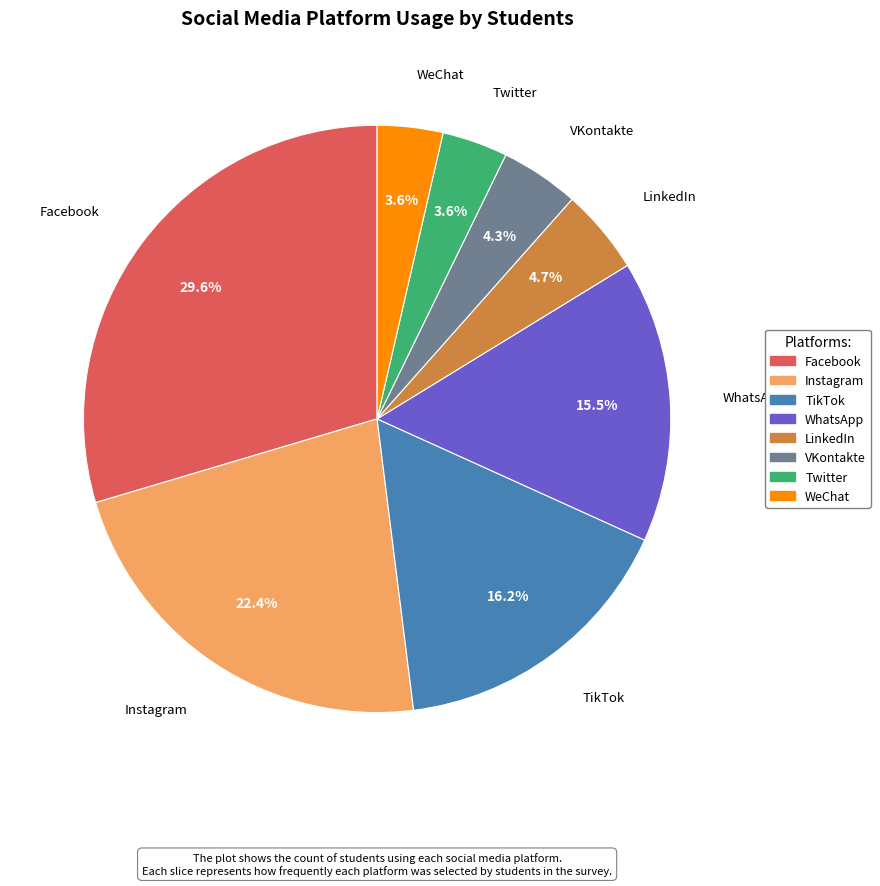

Does Twitter account for over 50% of the chart?

No